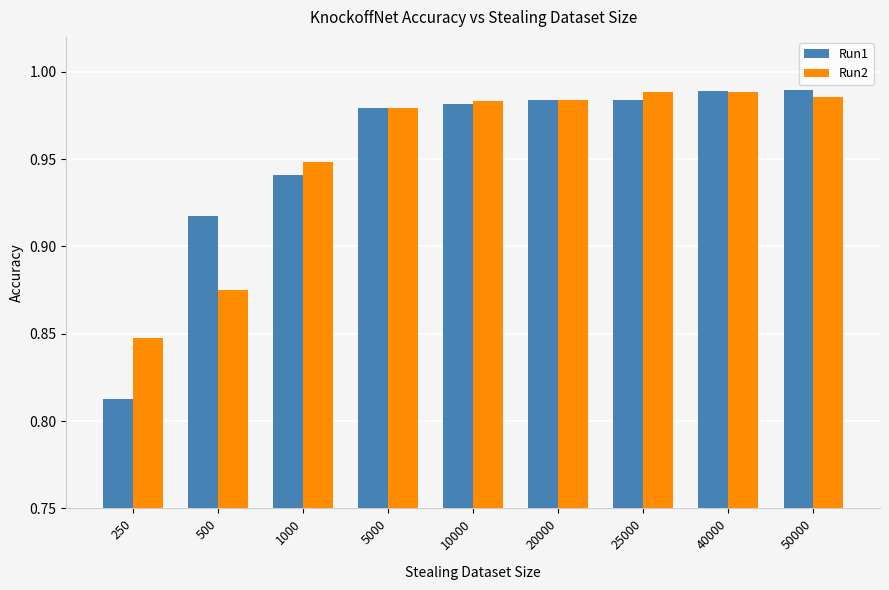

What is the total value across all series at 10000?

2.0